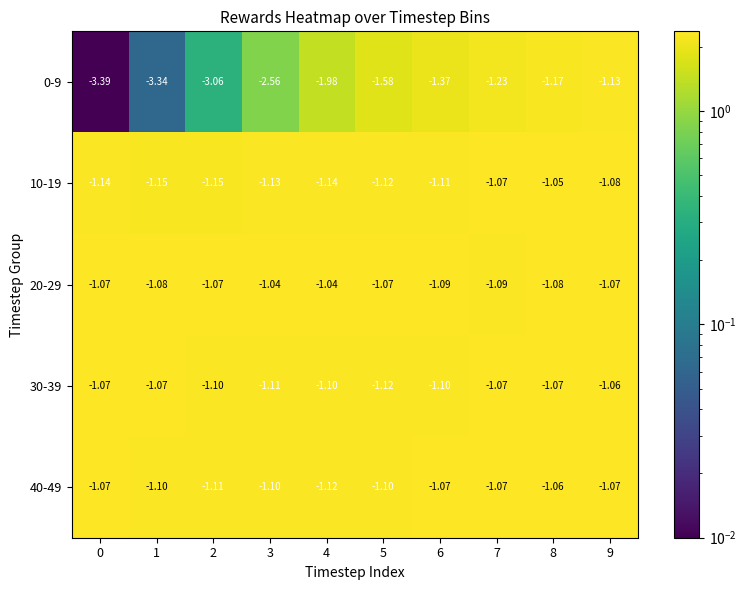

Is the value of 0-9 at 6 greater than the value of 40-49 at 2?

No